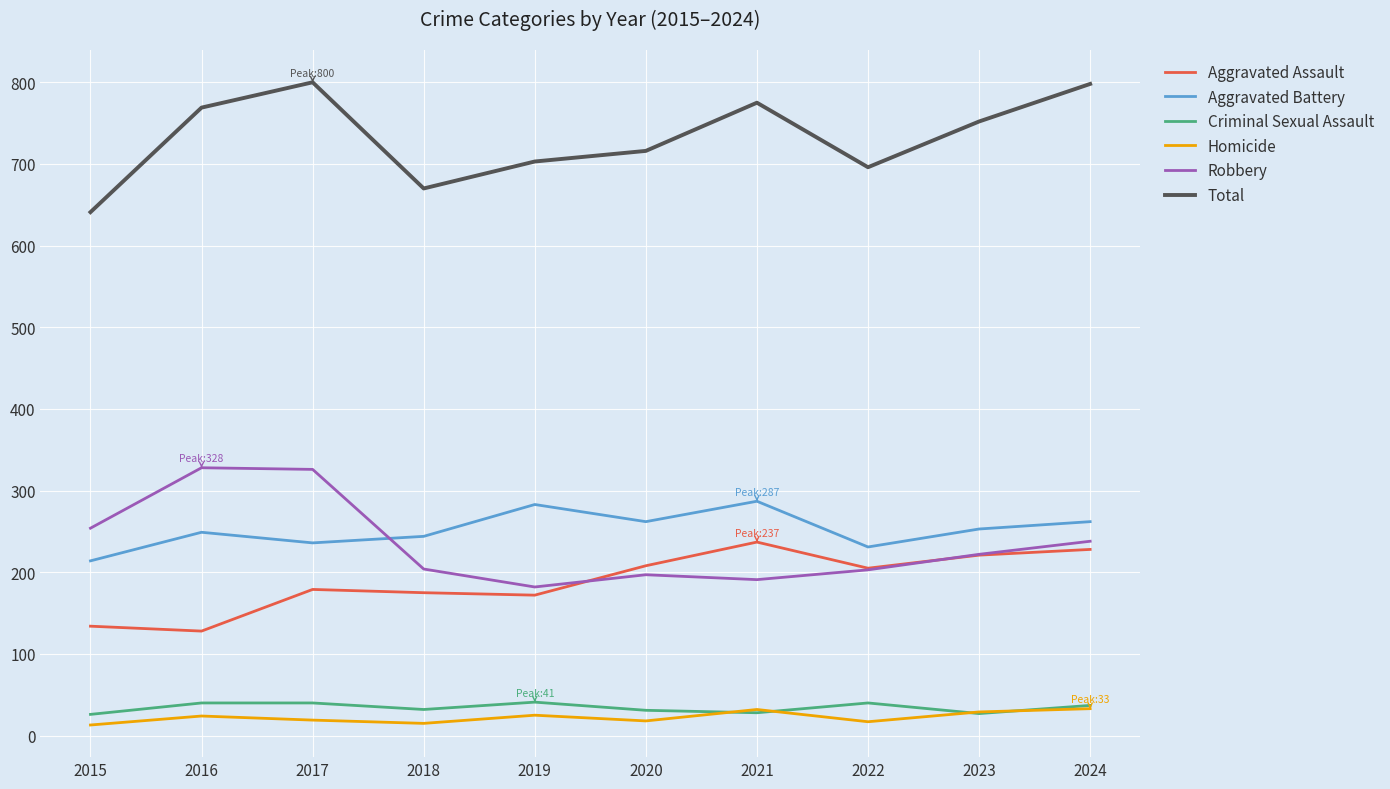

How many interior local valleys does the Total series have?

2